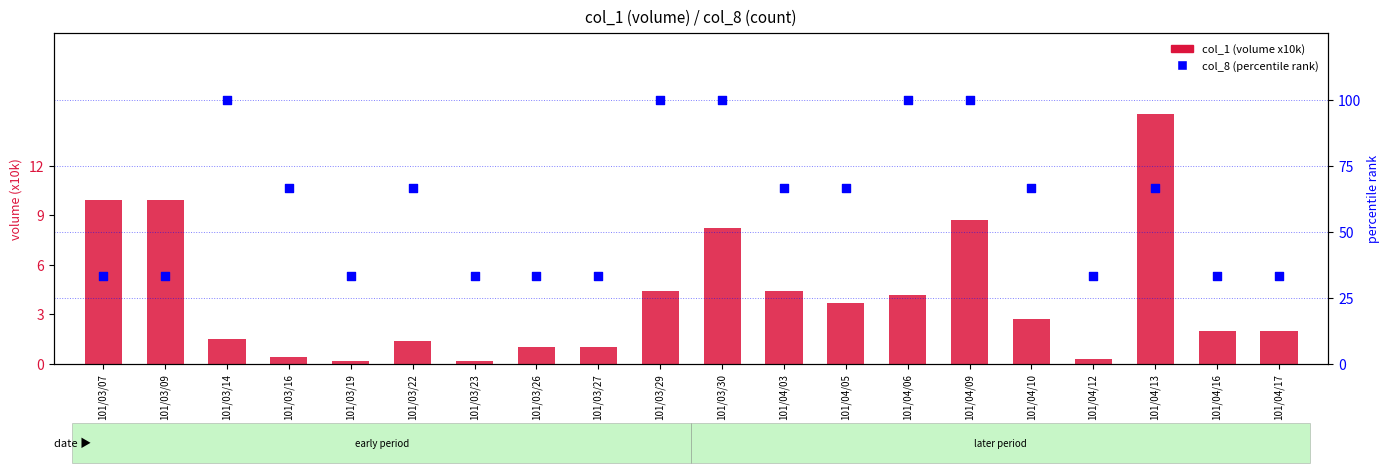

Is the value of col_1 (volume x10k) at 101/03/07 greater than the value of col_8 (percentile rank) at 101/03/16?

No